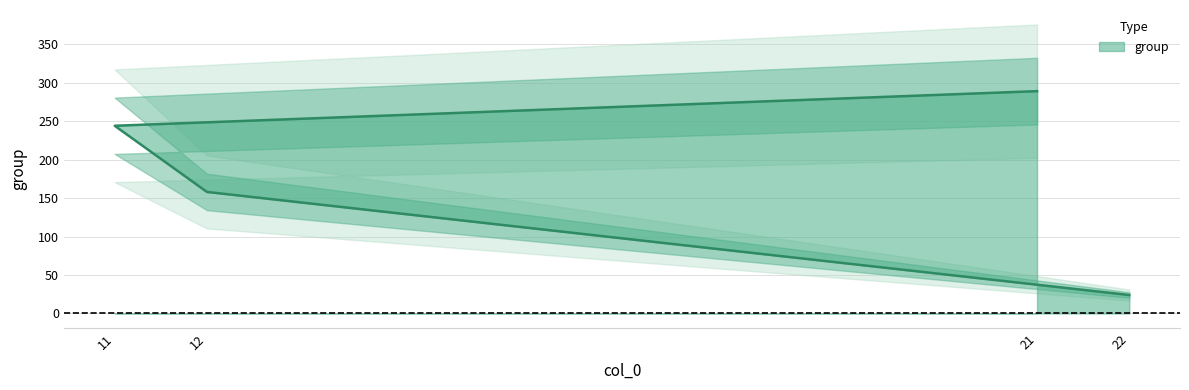

What is the sum of the values at 11 and 12?

402